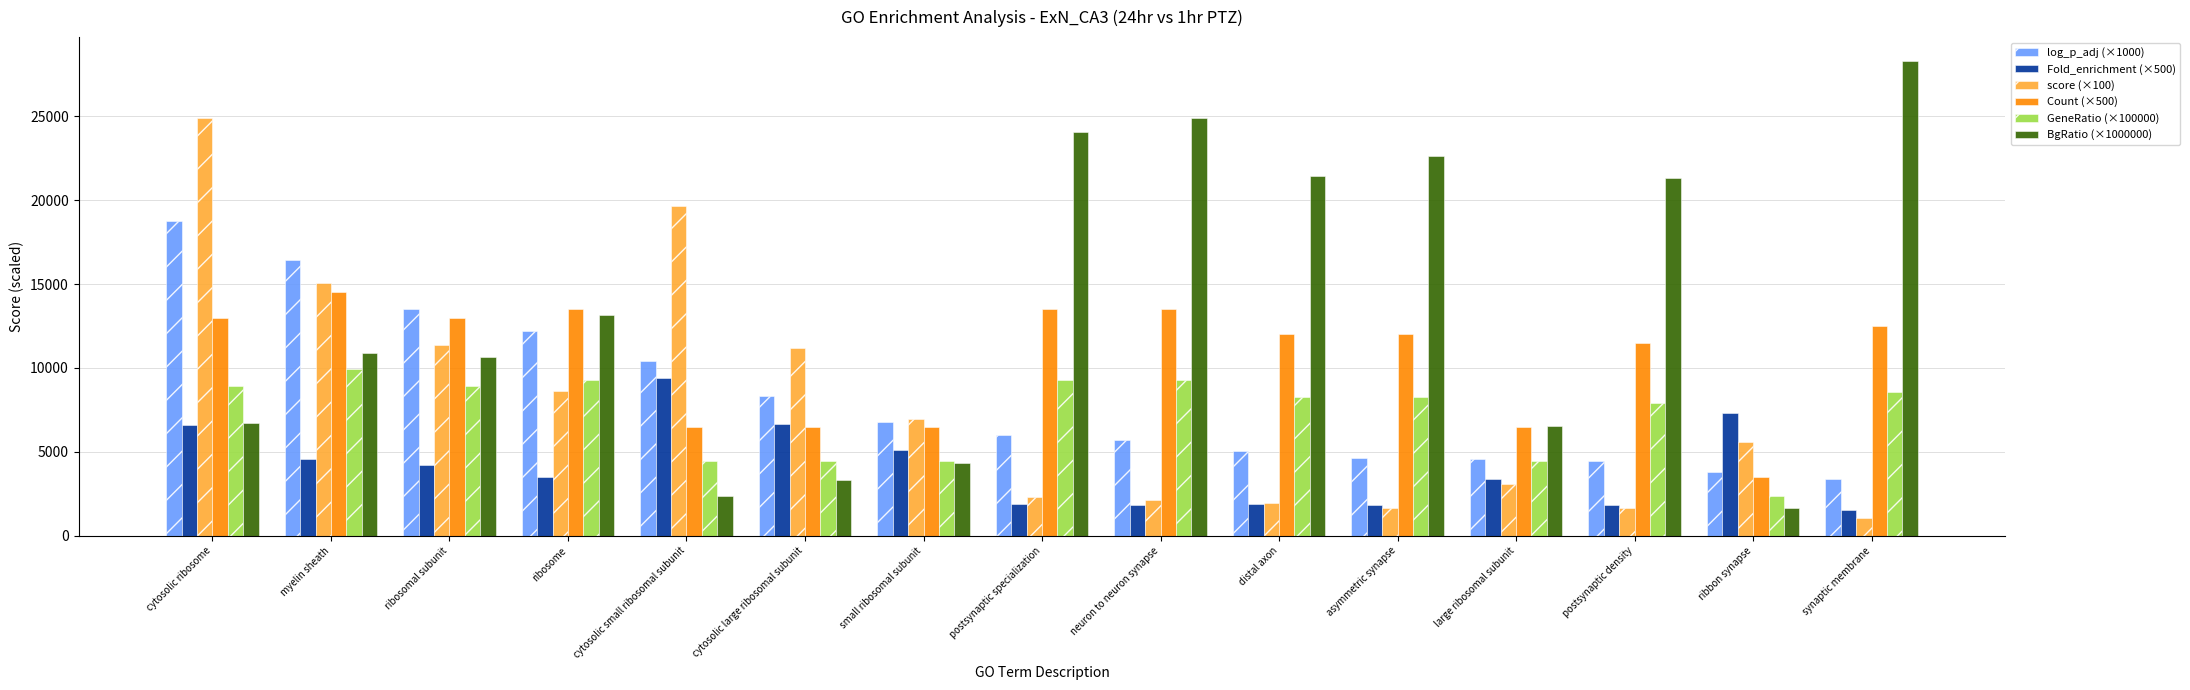

What position from the right is cytosolic ribosome?

15